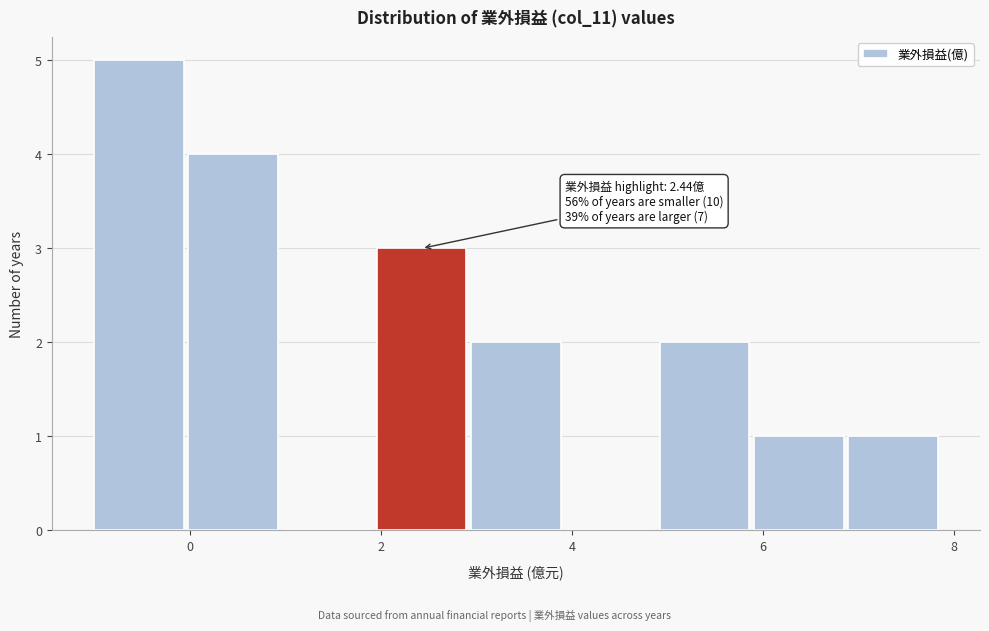

Which range on the x-axis has the tallest bar?

-1.0 to 0.0